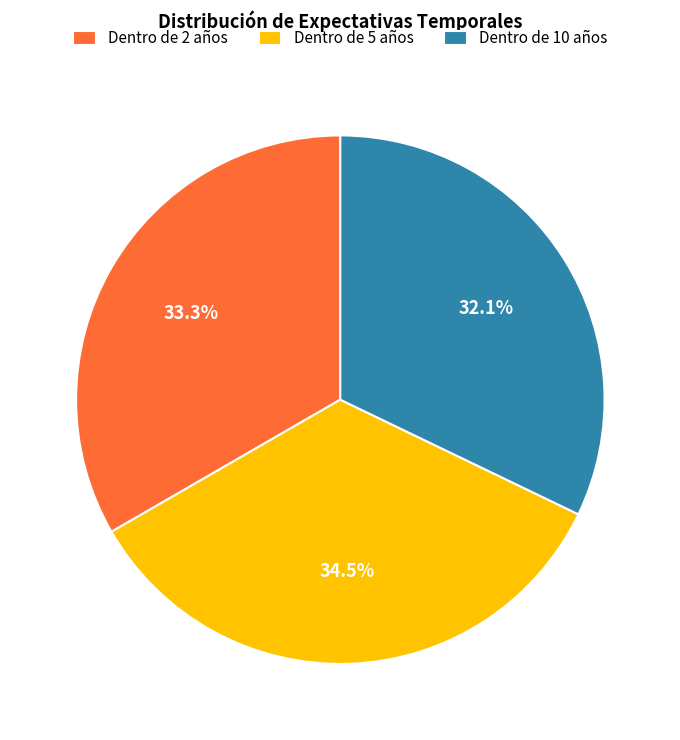

Is Dentro de 2 años the majority of the pie?

No